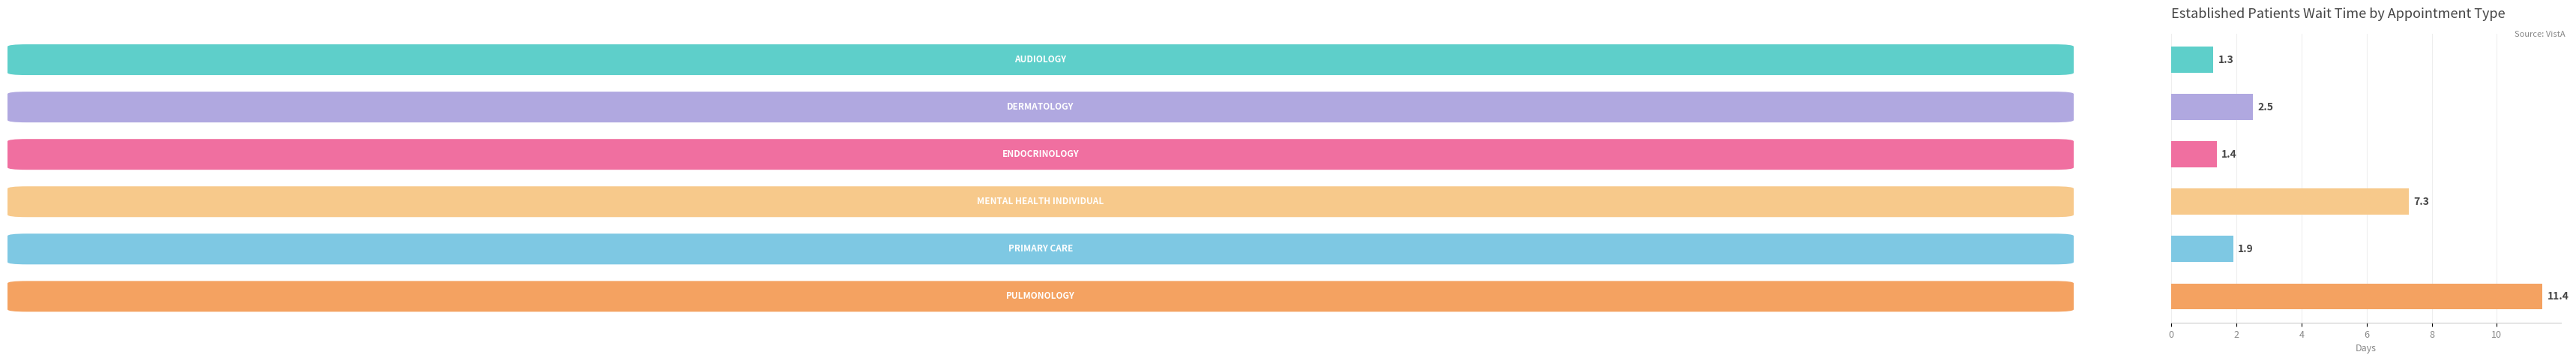

Are the bars horizontal?

Yes